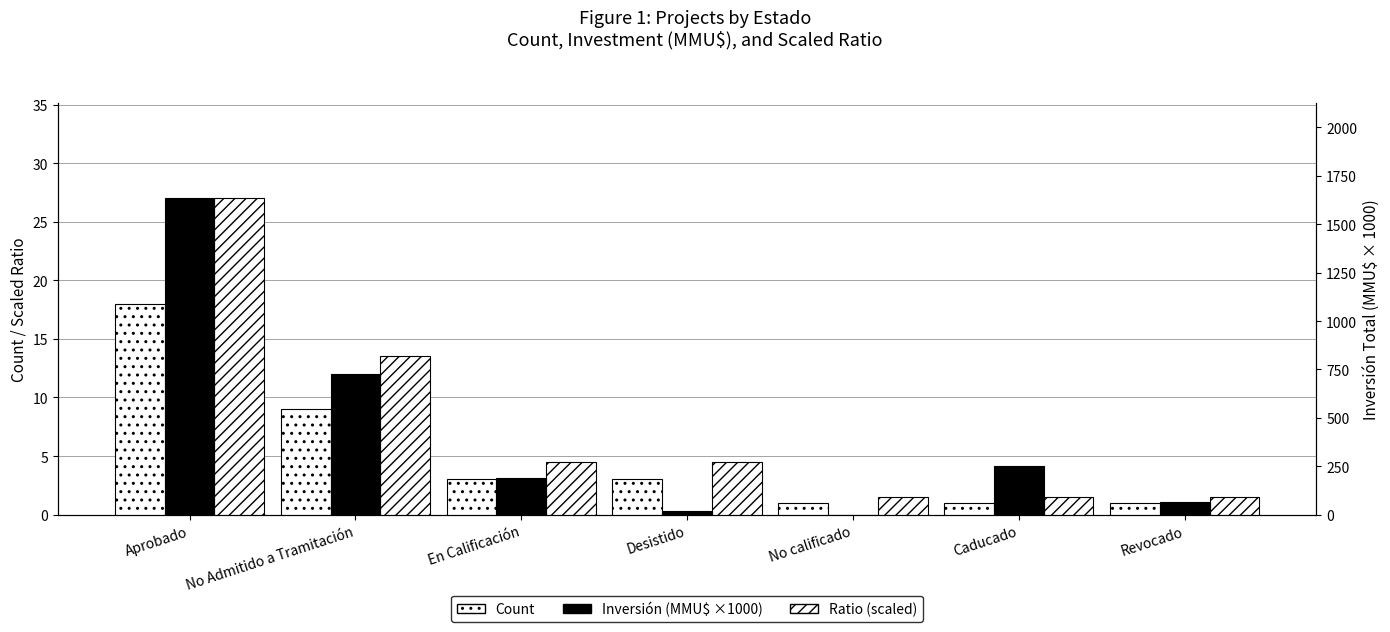

At which category is the sum across all series the highest?

Aprobado